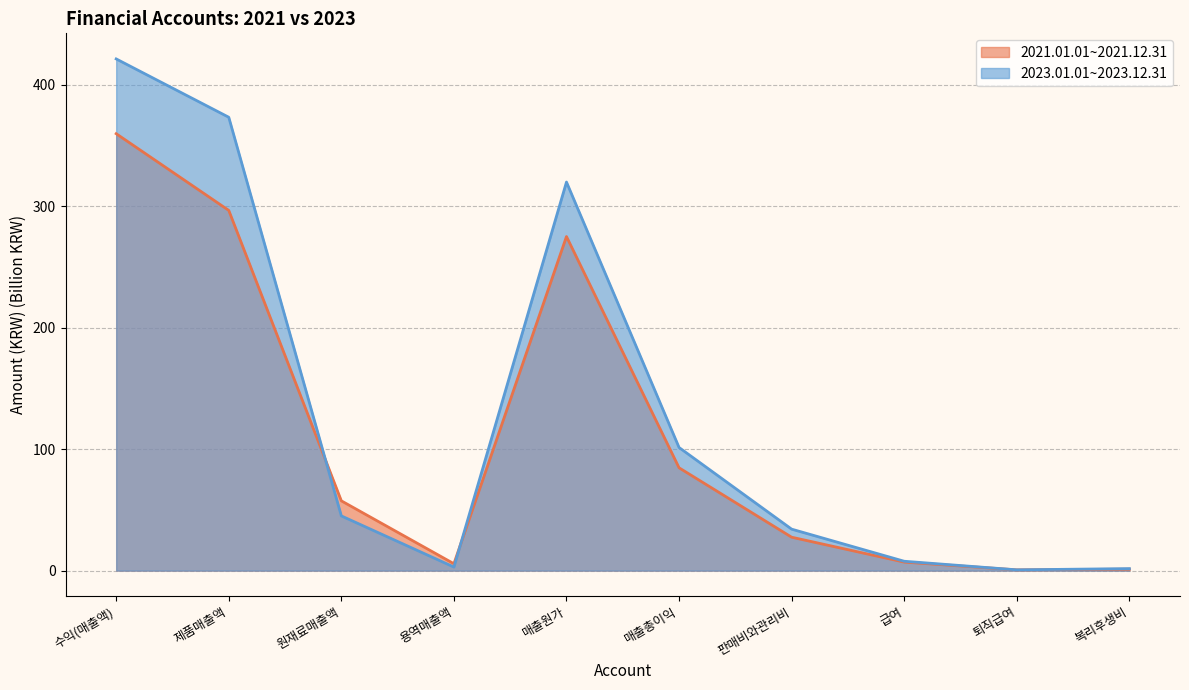

True or false: 2021.01.01~2021.12.31 has more than 2 interior local peaks.

False